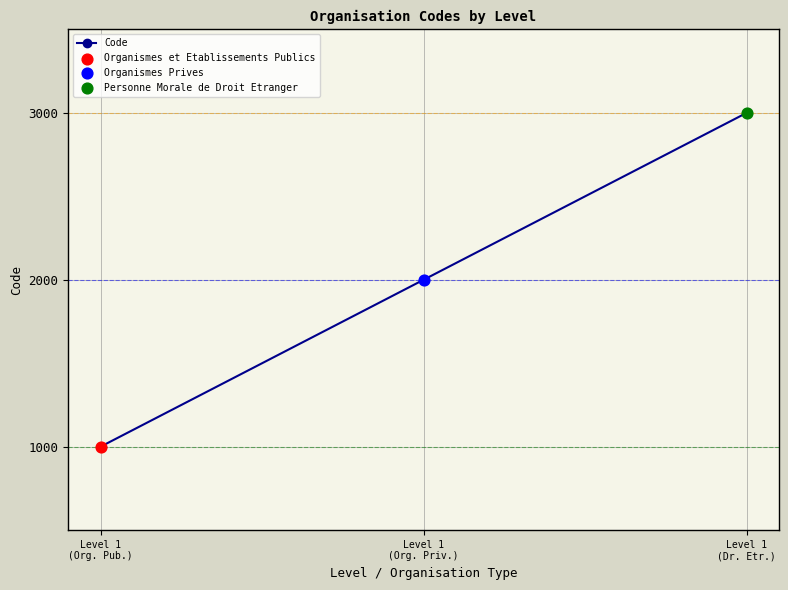

Between Level 1
(Org. Priv.) and Level 1
(Dr. Etr.), which is larger?

Level 1
(Dr. Etr.)